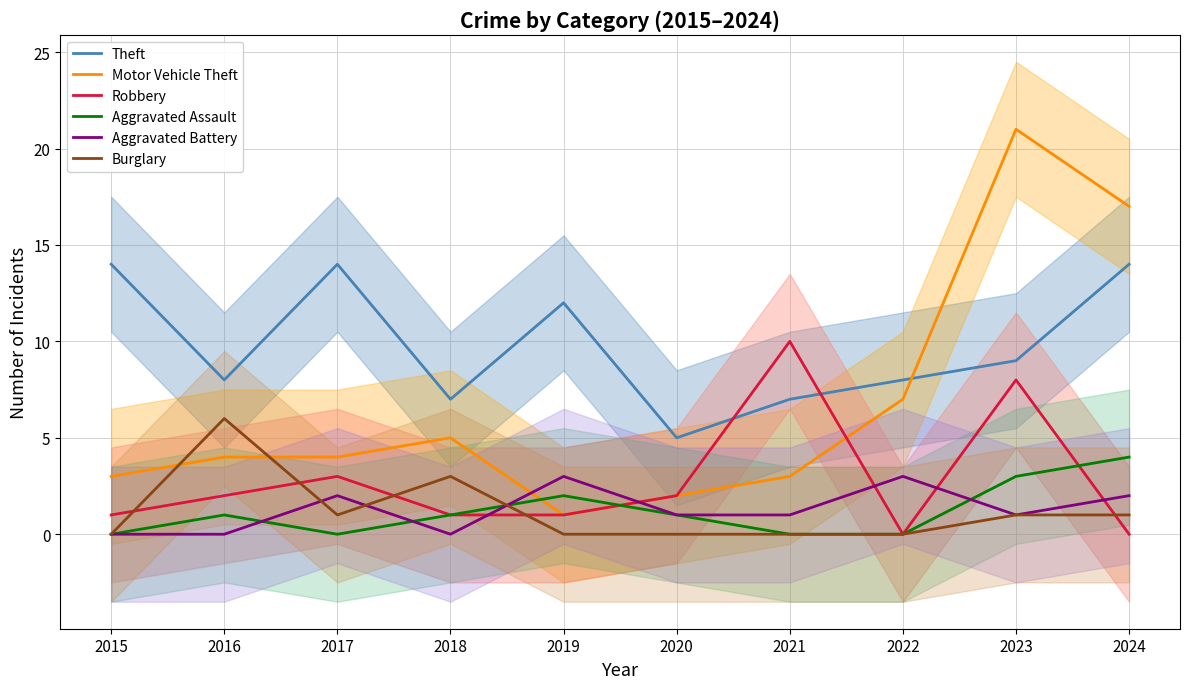

Which series has the largest total across all categories?

Theft